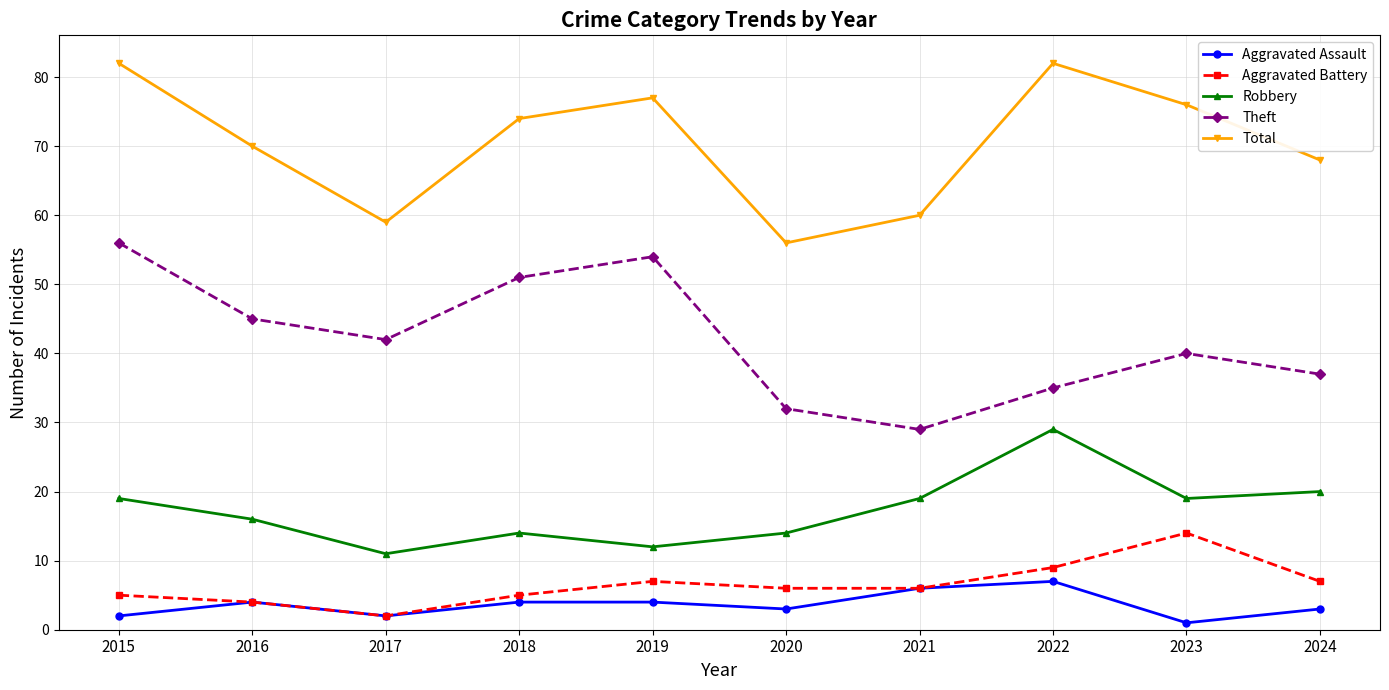

True or false: Robbery and Aggravated Battery intersect in this chart.

False